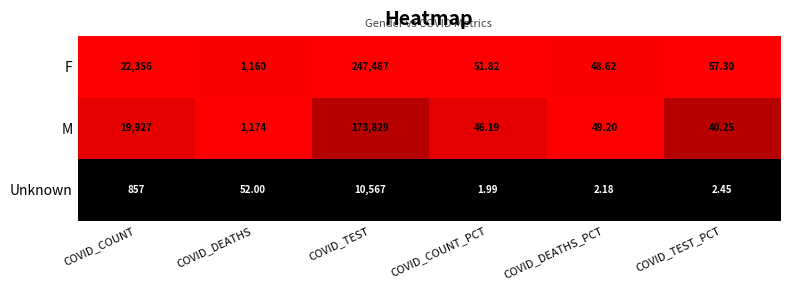

Which category has the highest value across all series?

COVID_TEST